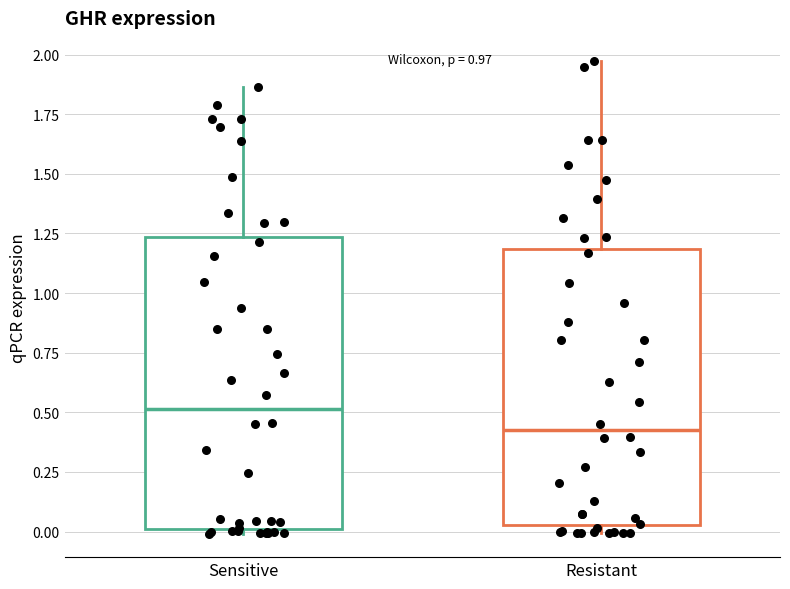

Which box is the tallest, from its lower edge to its upper edge?

Sensitive